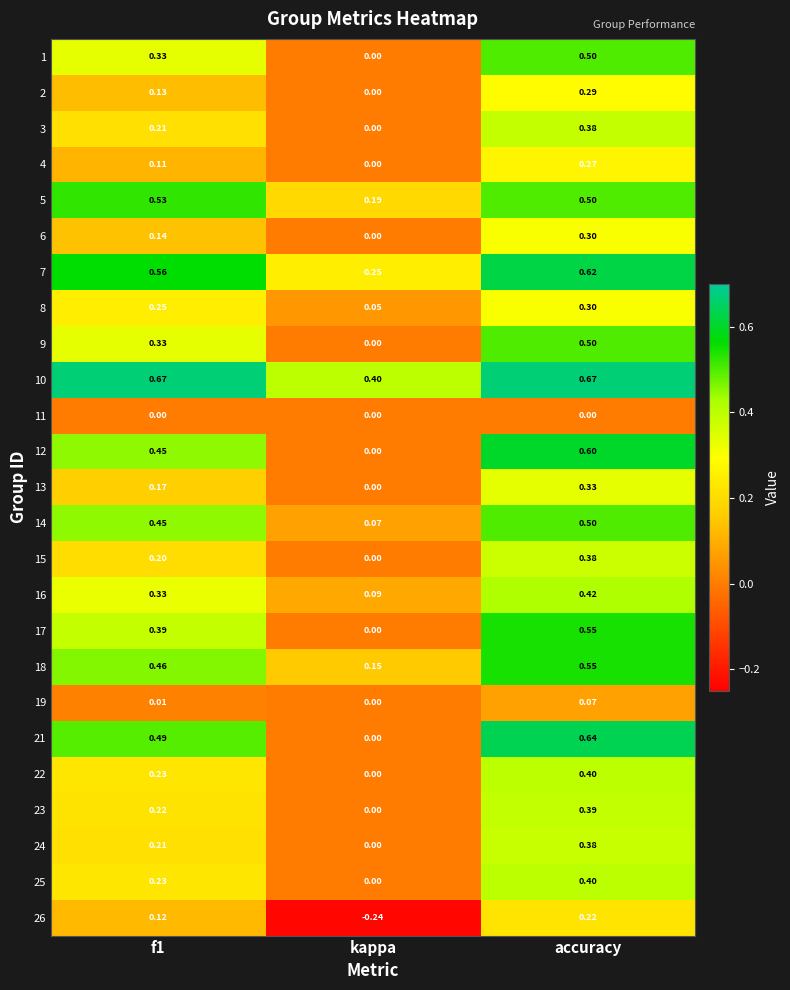

At which category is the sum across all series the highest?

accuracy